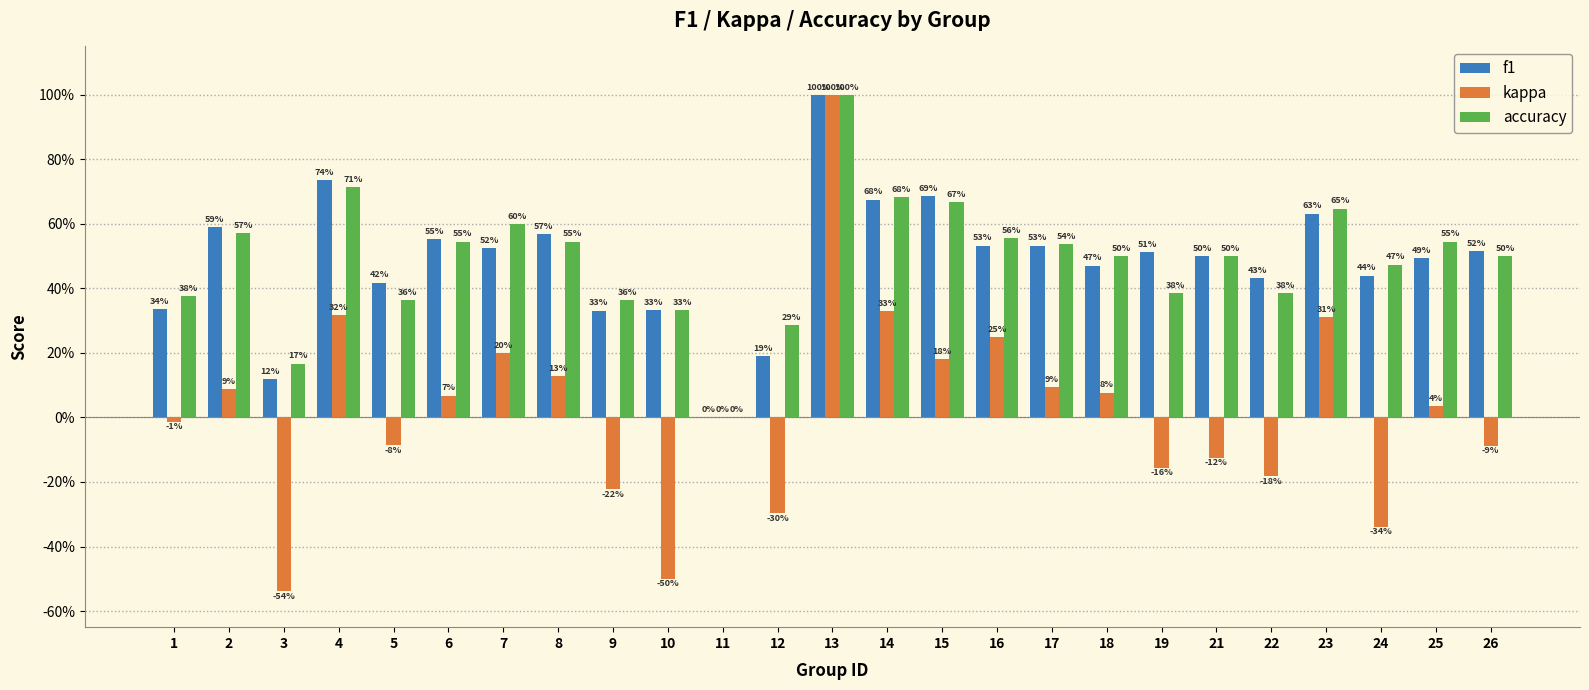

What are all the series names shown in the legend?

f1, kappa, accuracy